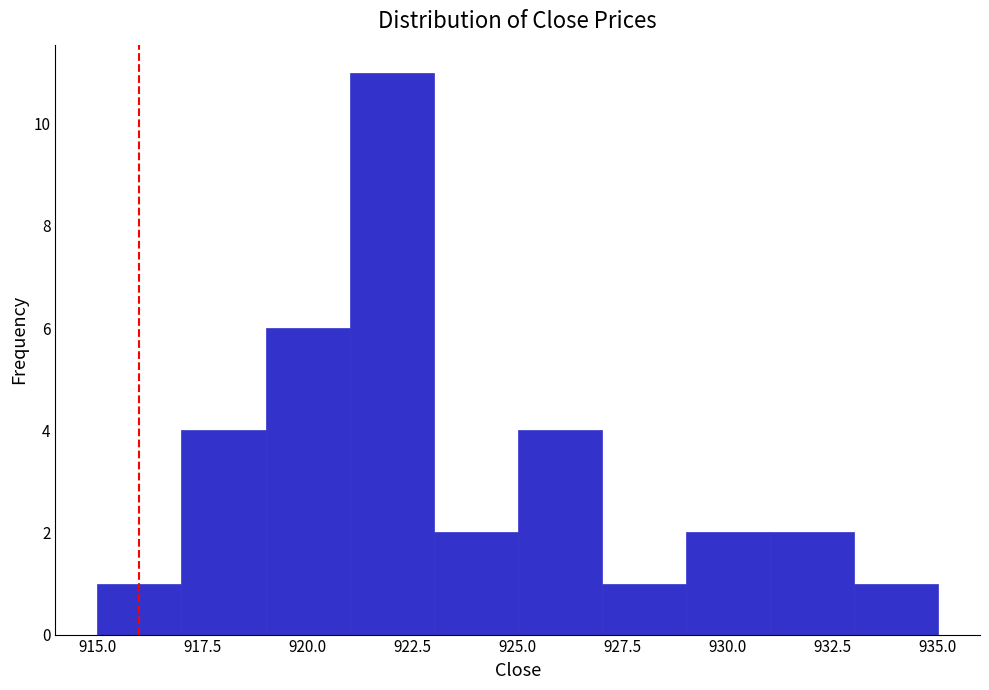

Reading left to right, list every bar in this chart as the range it spans on the x-axis followed by its height. The values are not printed on the chart, so give them approximately, as read against the axis.

915 to 917: 1
917 to 919: 4
919 to 921: 6
921 to 923: 11
923 to 925: 2
925 to 927: 4
927 to 929: 1
929 to 931: 2
931 to 933: 2
933 to 935: 1